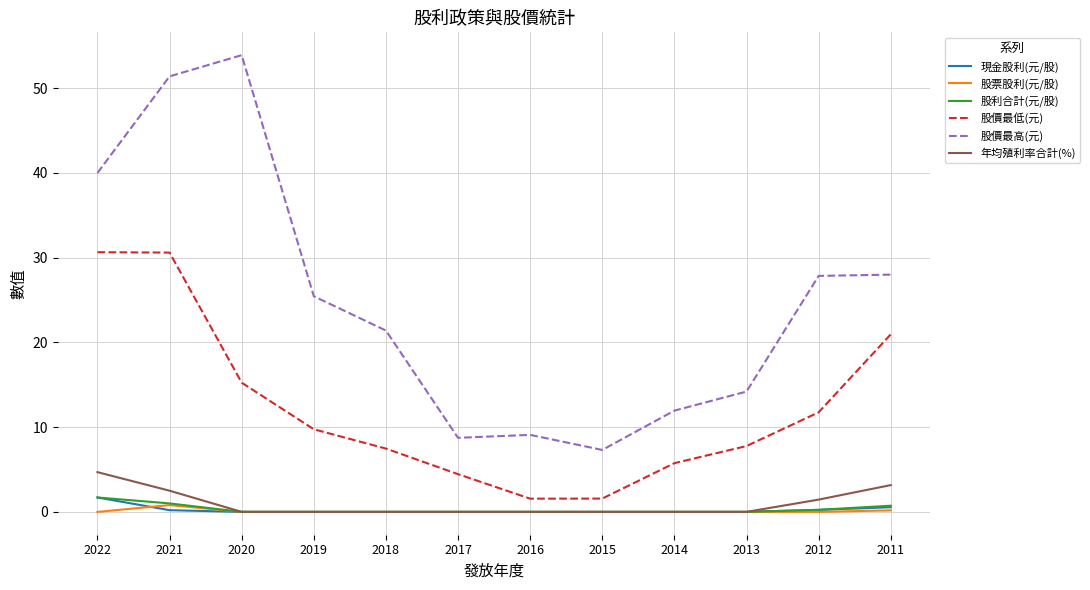

Which label corresponds to the largest value in the chart?

2020